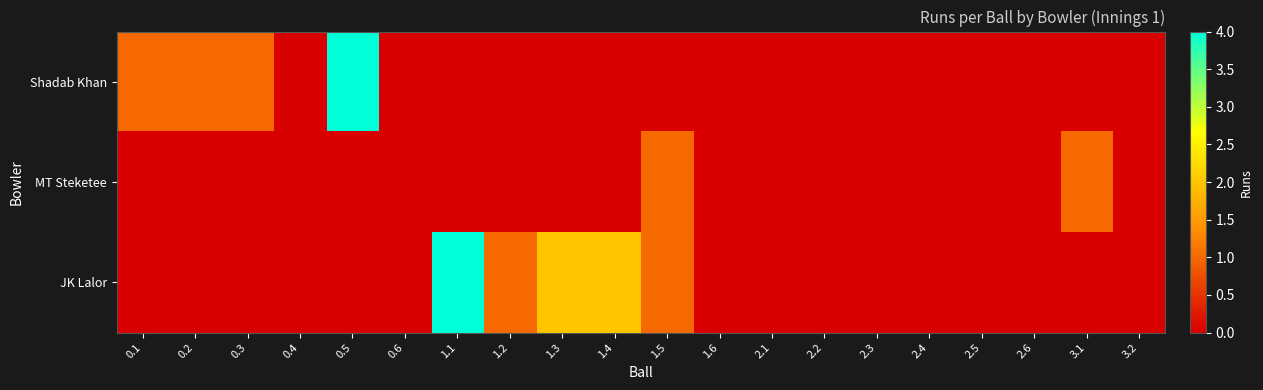

List the series in order of their overall mean, lowest first.

MT Steketee, Shadab Khan, JK Lalor